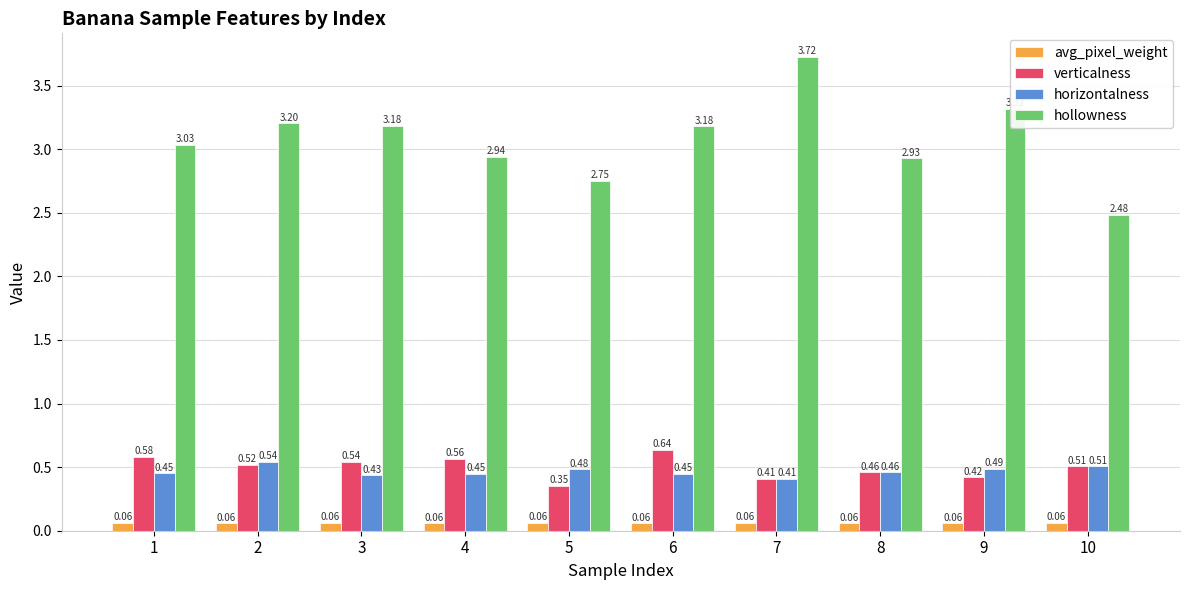

Rank the categories by verticalness value from highest to lowest.

6, 1, 4, 3, 2, 10, 8, 9, 7, 5